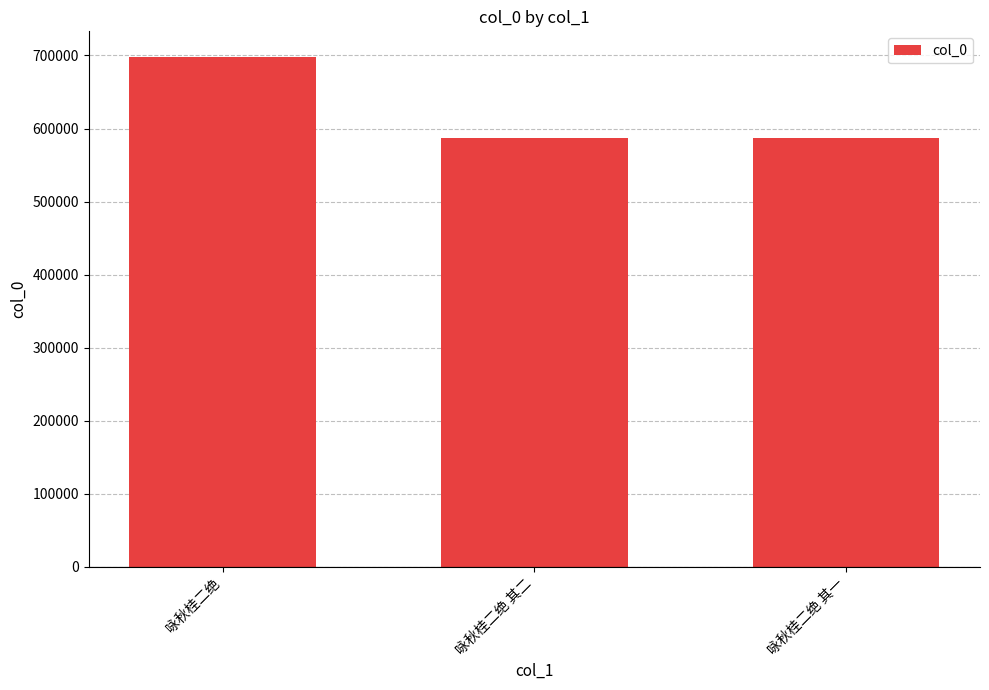

Between 咏秋桂二绝 其二 and 咏秋桂二绝, which is larger?

咏秋桂二绝